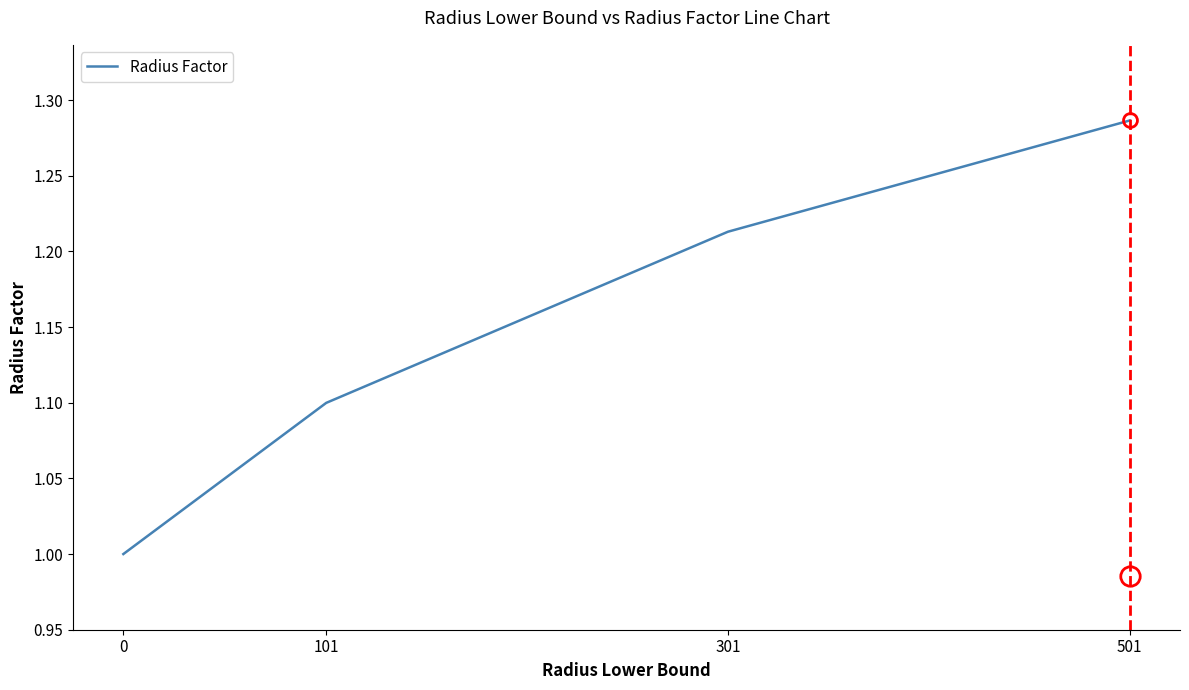

What is the difference between the second highest and minimum values?

0.2